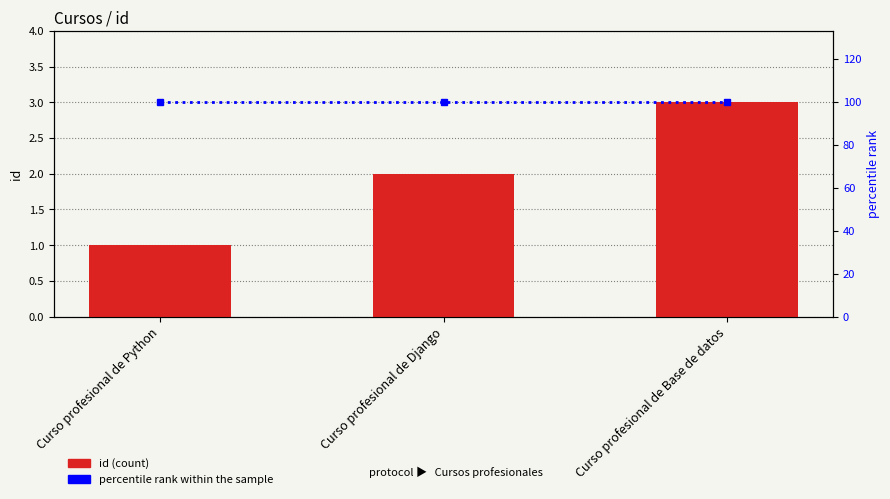

What is the difference between the maximum and minimum values in the id series?

2